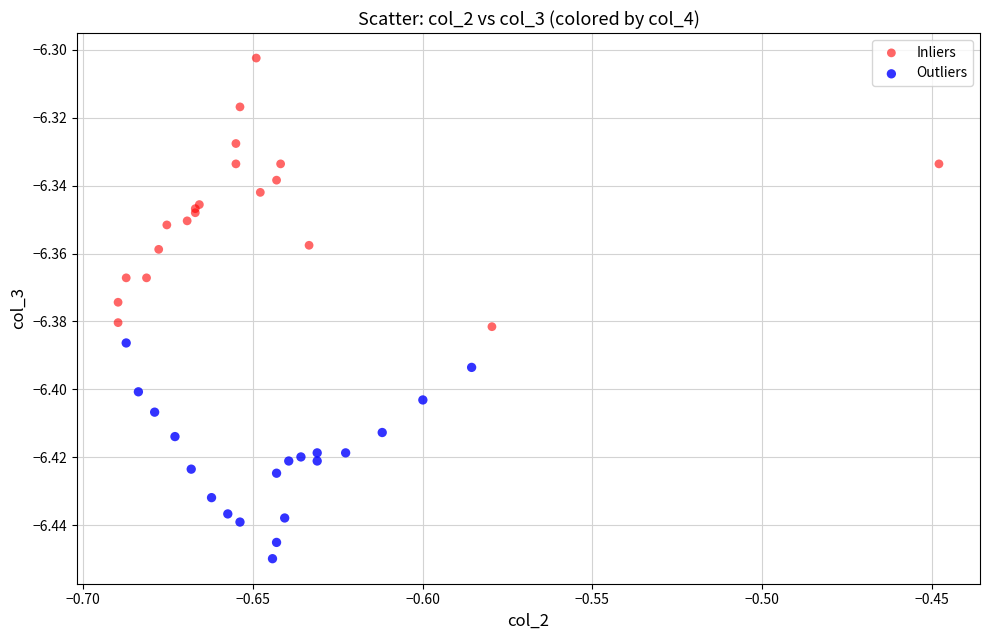

What are all the series names shown in the legend?

Inliers, Outliers